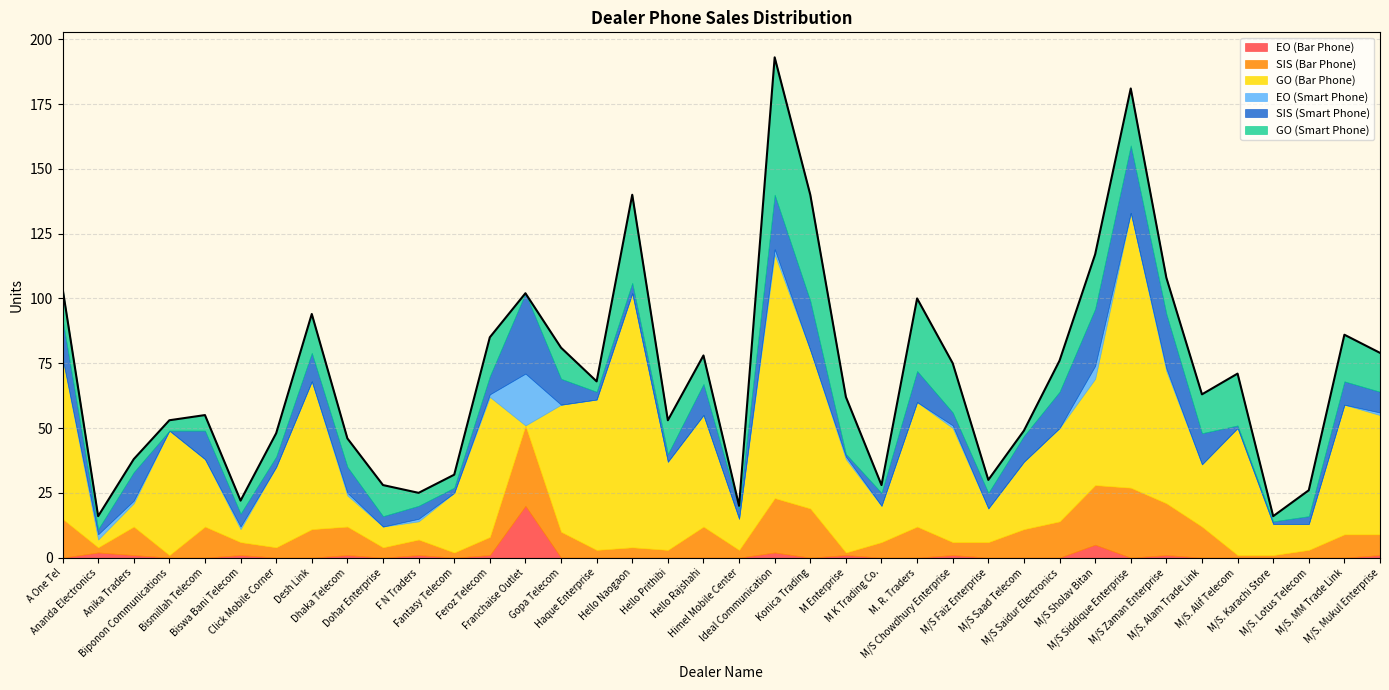

Which series has the largest total across all categories?

GO (Bar Phone)